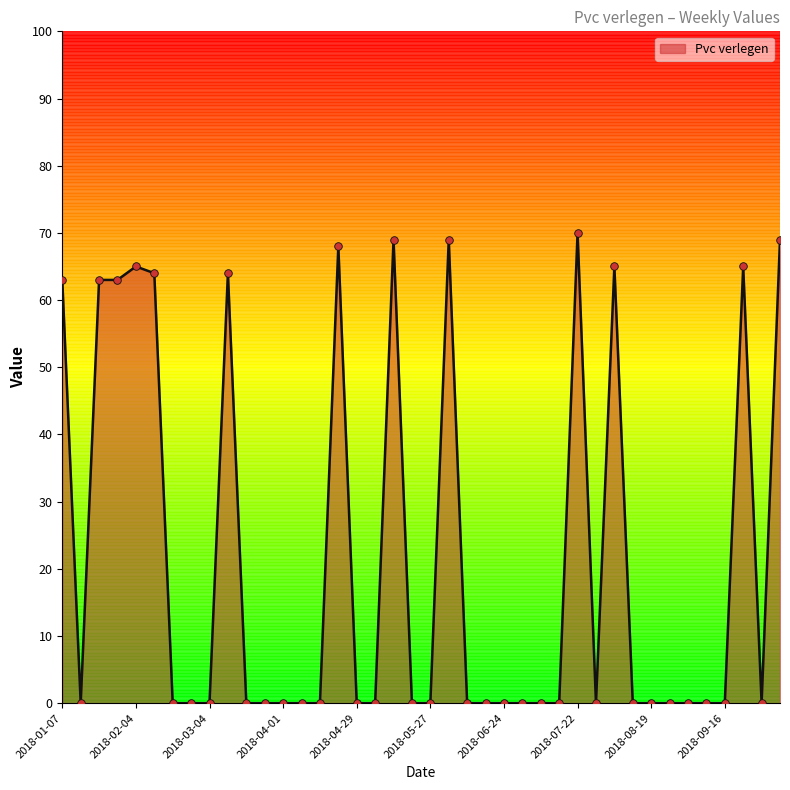

What is the maximum value shown in the chart?

70